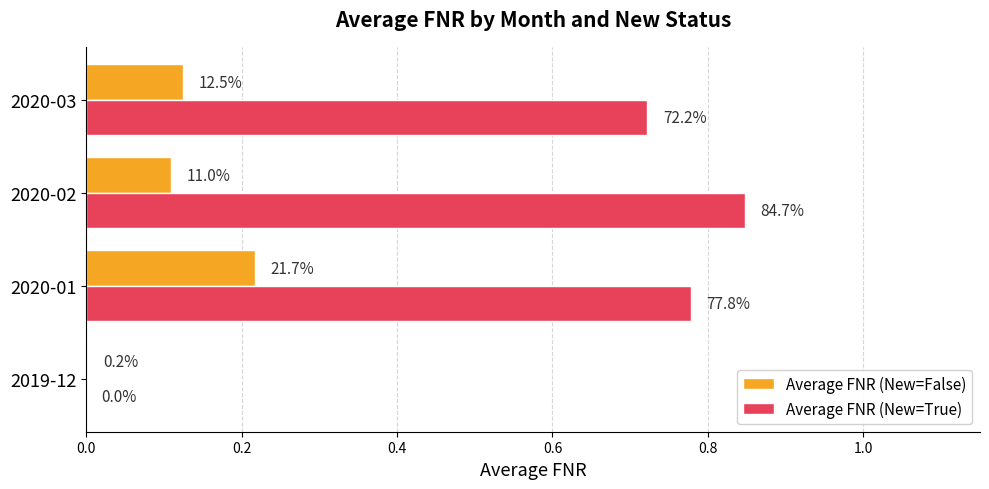

What are all the series names shown in the legend?

Average FNR (New=False), Average FNR (New=True)